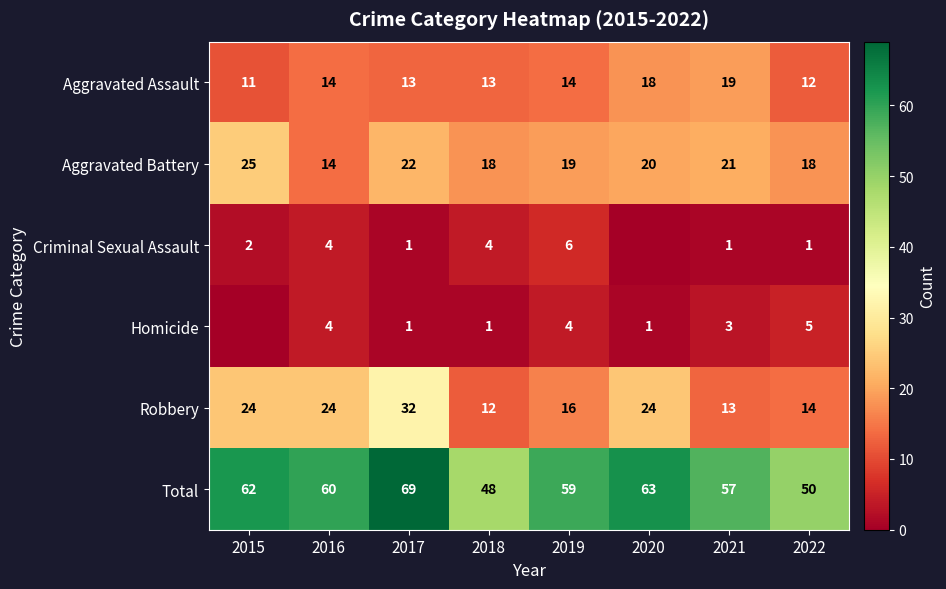

What is the maximum value for Aggravated Battery?

25